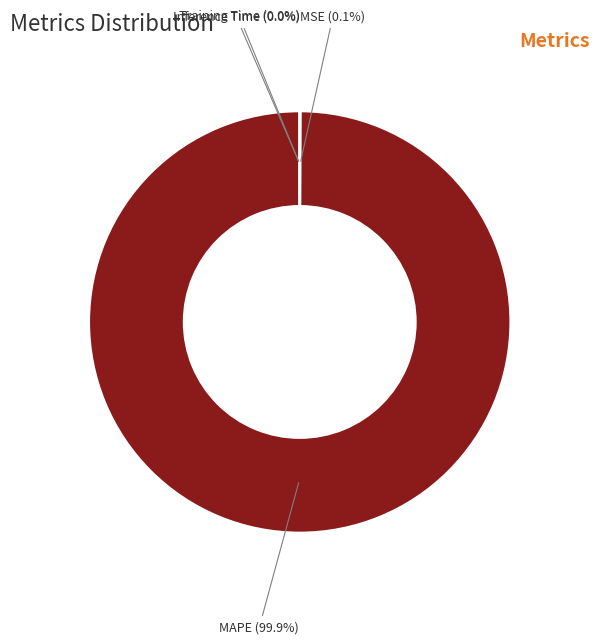

What is the largest slice in the pie chart?

MAPE